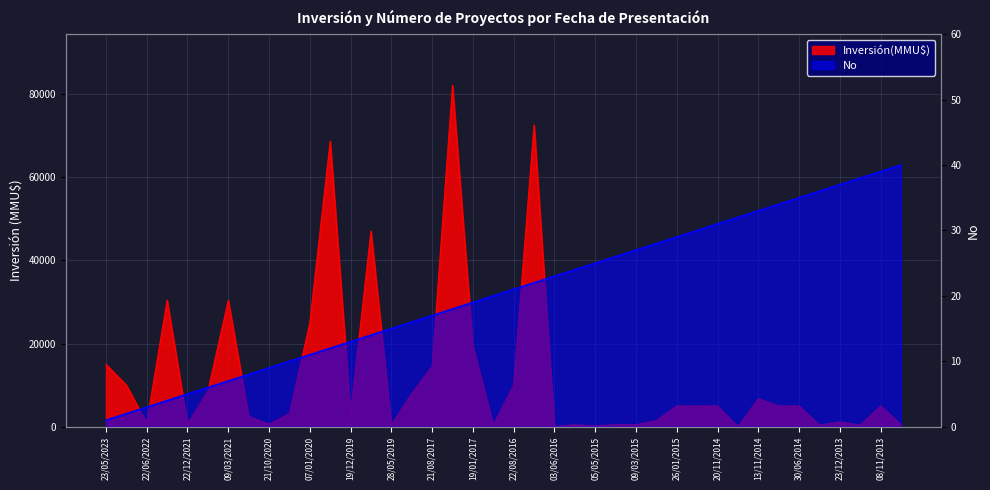

Reading left to right, list all the values displayed in this chart.

Inversión(MMU$): 23/05/2023=15000	21/09/2022=10000	22/06/2022=877	30/05/2022=30400	22/12/2021=650	10/05/2021=8586	09/03/2021=30400	21/01/2021=2500	21/10/2020=650	17/01/2020=3145	07/01/2020=25000	30/12/2019=68620	19/12/2019=3145	25/09/2019=47000	28/05/2019=481	31/07/2018=8000	21/08/2017=14500	08/06/2017=82000	19/01/2017=19299	06/12/2016=400	22/08/2016=10000	12/08/2016=72470	03/06/2016=90	17/09/2015=500	05/05/2015=193	19/03/2015=500	09/03/2015=500	19/02/2015=1500	26/01/2015=5000	26/12/2014=5000	20/11/2014=5000	17/11/2014=0	13/11/2014=6750	05/11/2014=5000	30/06/2014=5000	22/01/2014=400	23/12/2013=1200	09/12/2013=400	08/11/2013=5000	07/11/2013=543
No: 23/05/2023=1	21/09/2022=2	22/06/2022=3	30/05/2022=4	22/12/2021=5	10/05/2021=6	09/03/2021=7	21/01/2021=8	21/10/2020=9	17/01/2020=10	07/01/2020=11	30/12/2019=12	19/12/2019=13	25/09/2019=14	28/05/2019=15	31/07/2018=16	21/08/2017=17	08/06/2017=18	19/01/2017=19	06/12/2016=20	22/08/2016=21	12/08/2016=22	03/06/2016=23	17/09/2015=24	05/05/2015=25	19/03/2015=26	09/03/2015=27	19/02/2015=28	26/01/2015=29	26/12/2014=30	20/11/2014=31	17/11/2014=32	13/11/2014=33	05/11/2014=34	30/06/2014=35	22/01/2014=36	23/12/2013=37	09/12/2013=38	08/11/2013=39	07/11/2013=40